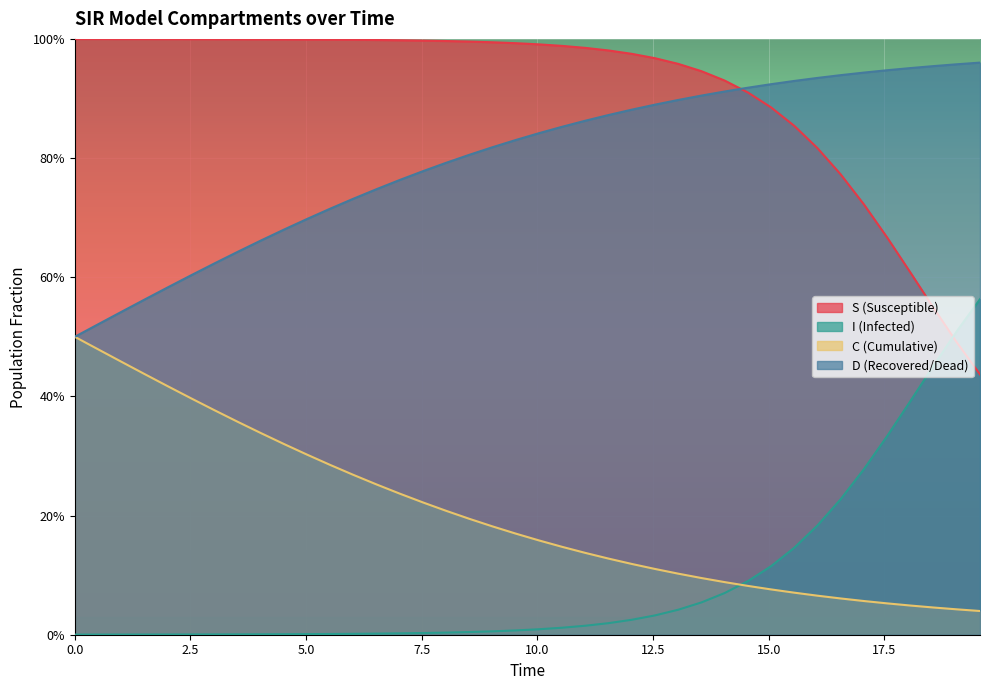

Which series has the widest spread of values?

I